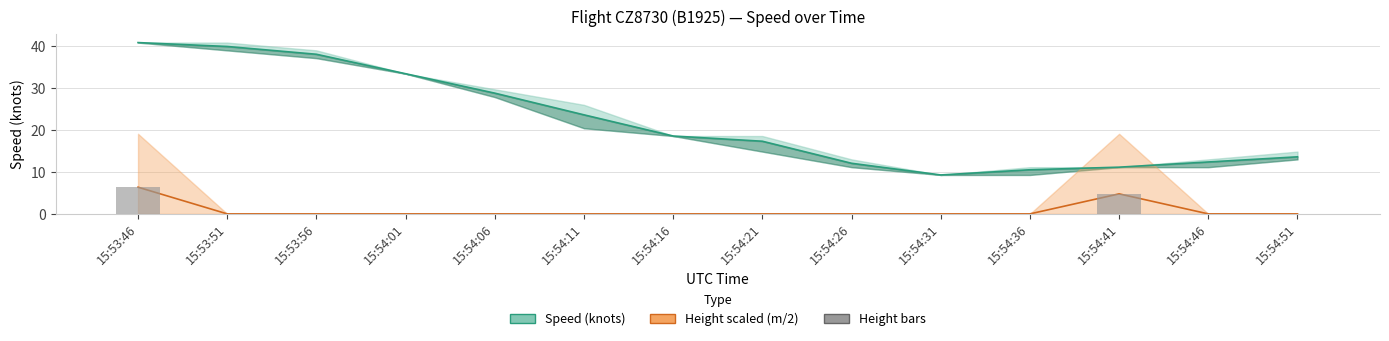

Between 15:54:01 and 15:54:51, which series saw the biggest shift?

Speed (knots)